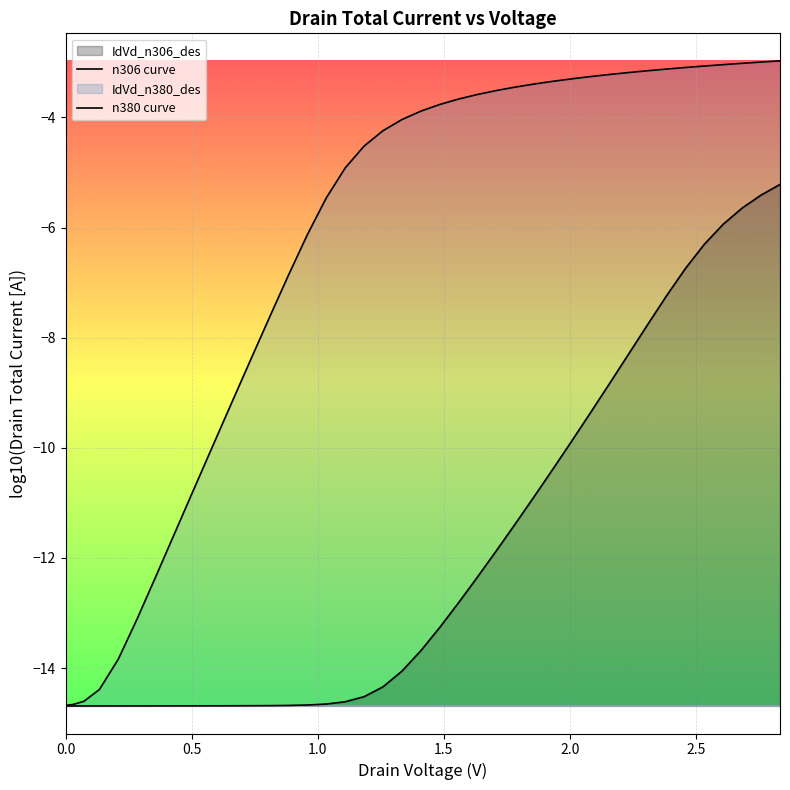

How many lines are shown in the chart?

2